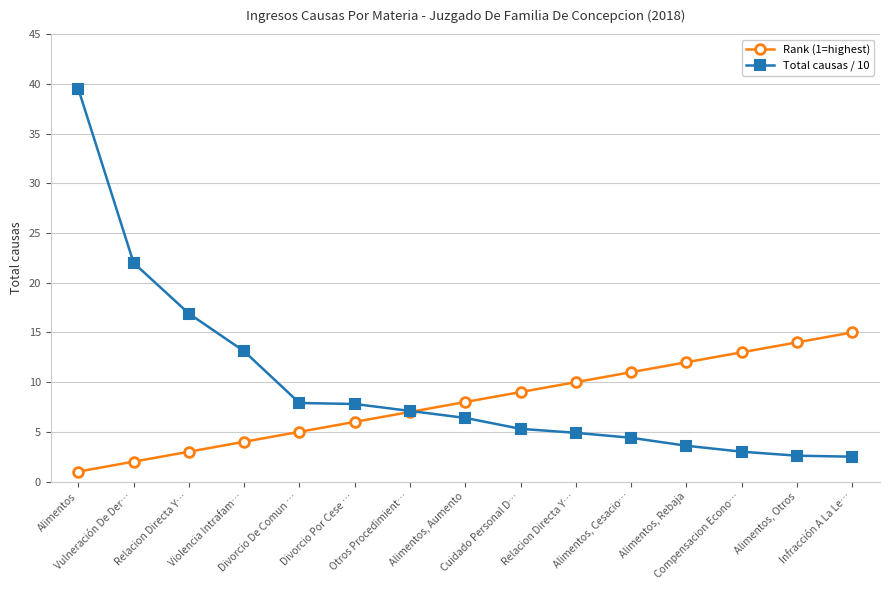

What is the spread (max minus min) of values at Cuidado Personal D…?

3.7